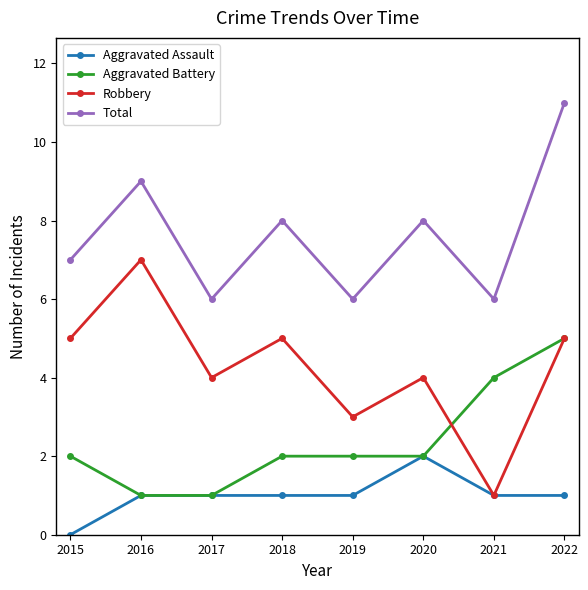

What is the total value across all series at 2015?

14